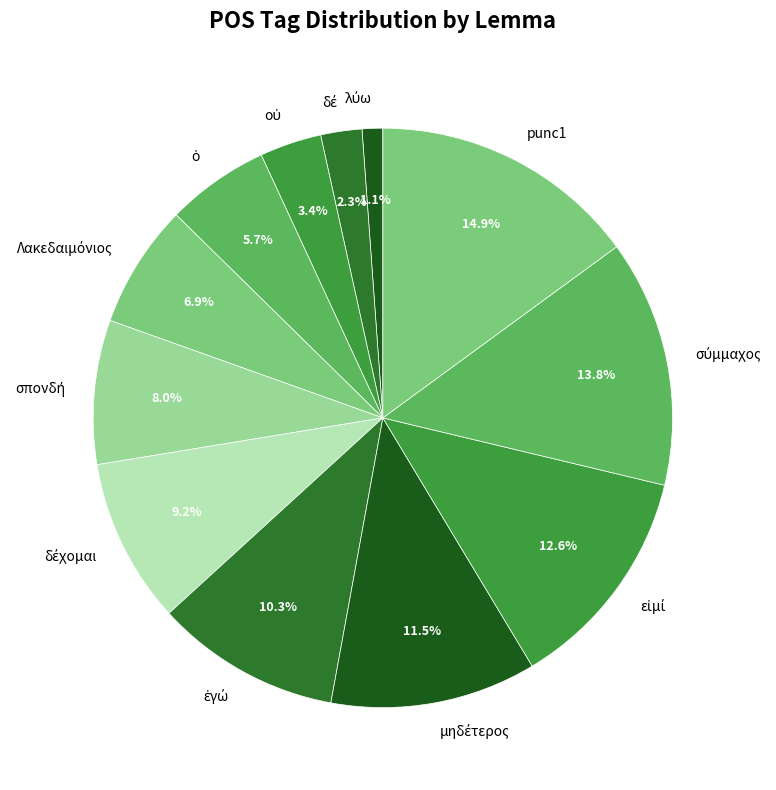

Which slice is the largest?

punc1